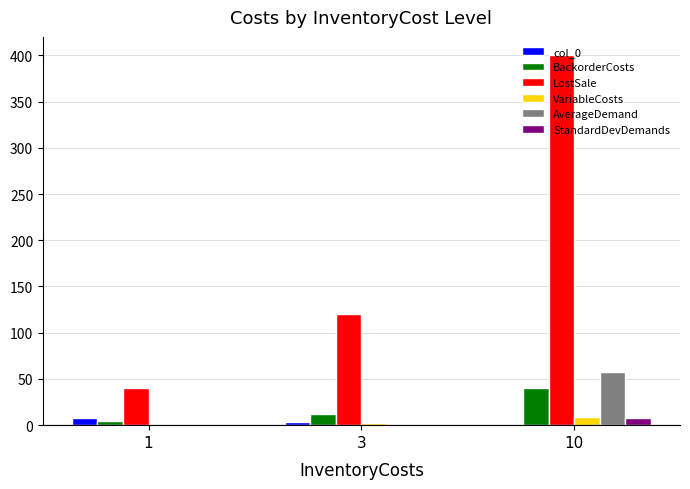

Which series has the largest total across all categories?

LostSale